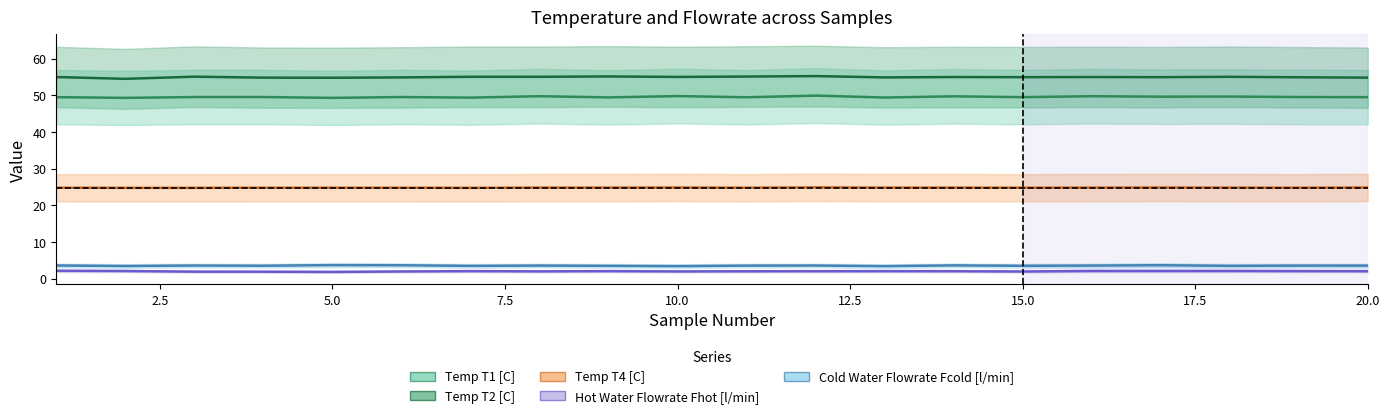

Which series has the largest total across all categories?

Temp T2 [C]